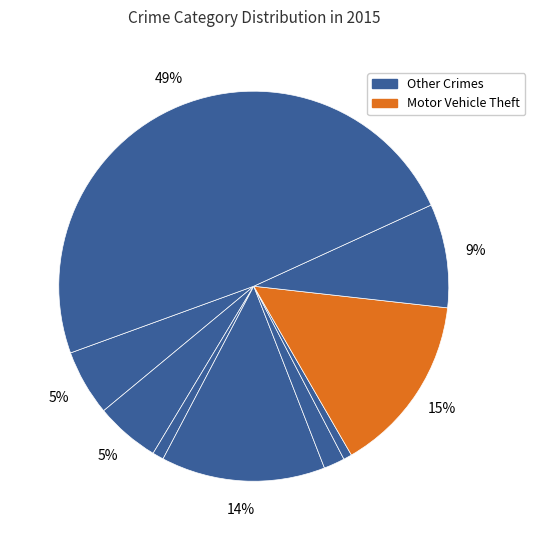

Is there a majority slice in this chart?

No